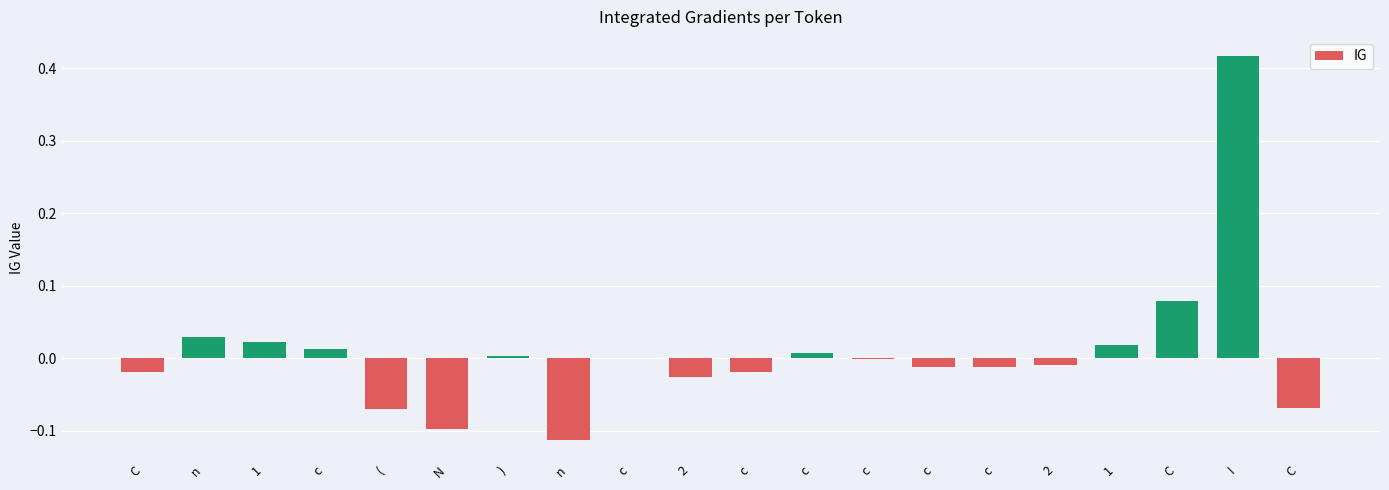

What is the minimum value shown in the chart?

-0.1